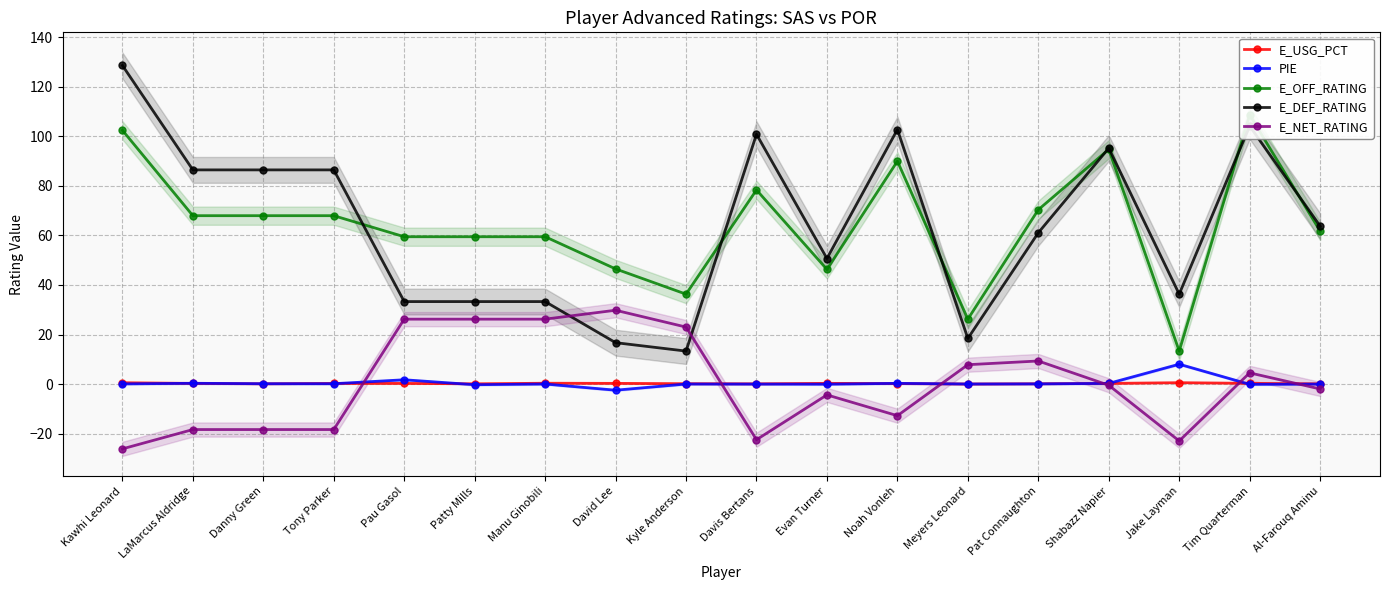

What is the smallest value displayed?

-26.2